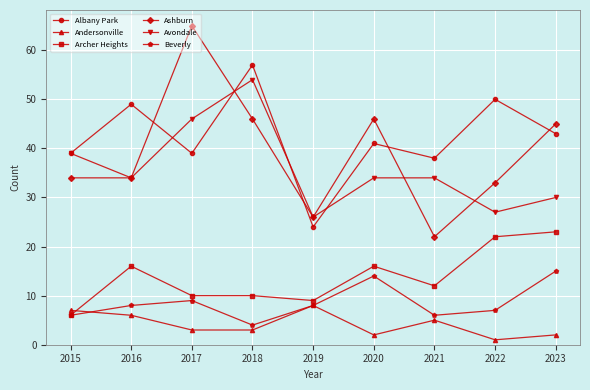

Is the value of Archer Heights at 2023 greater than the value of Andersonville at 2019?

Yes